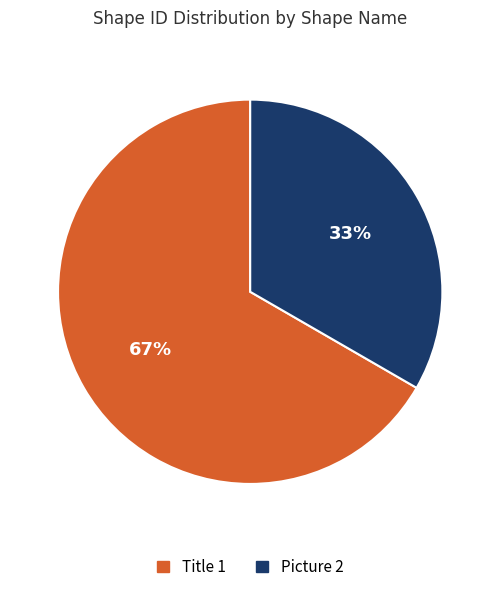

Do Picture 2 and Title 1 together represent more than half of the pie?

Yes